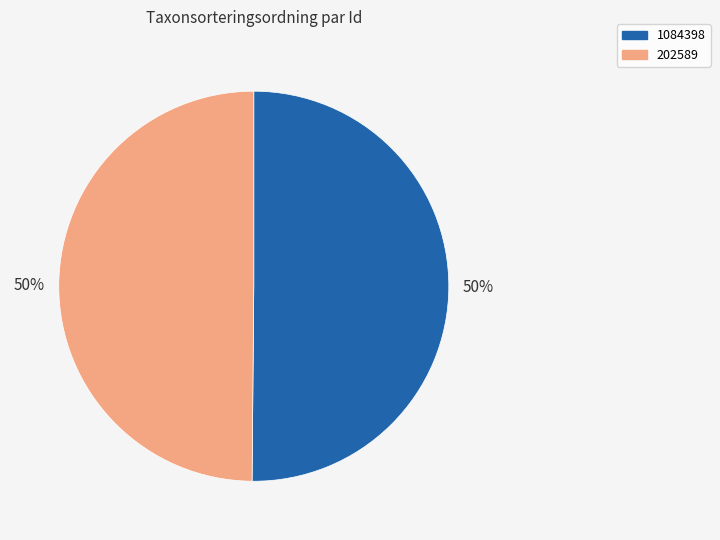

How many segments does this pie chart have?

2